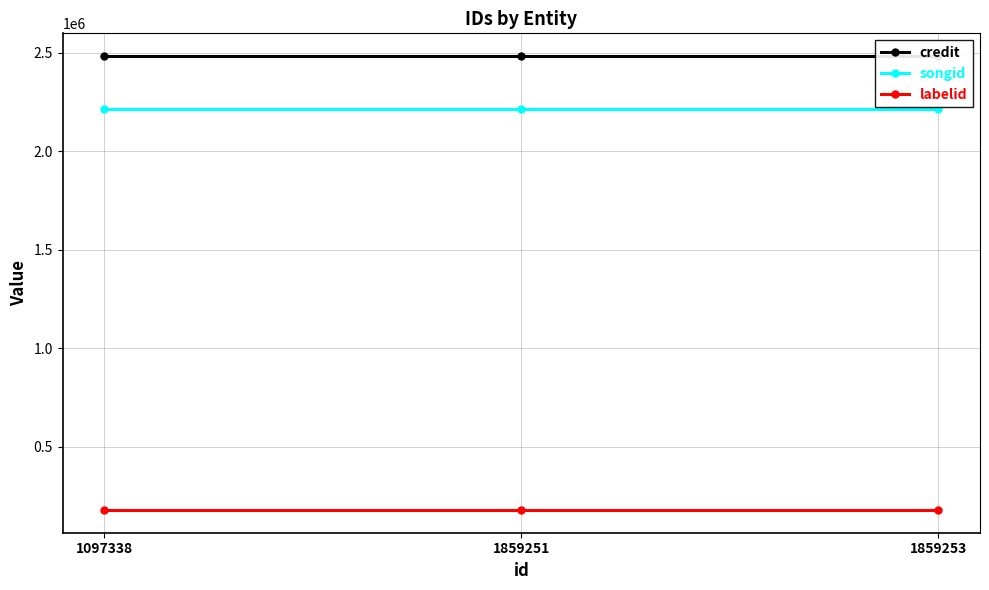

Which series has the largest total across all categories?

credit